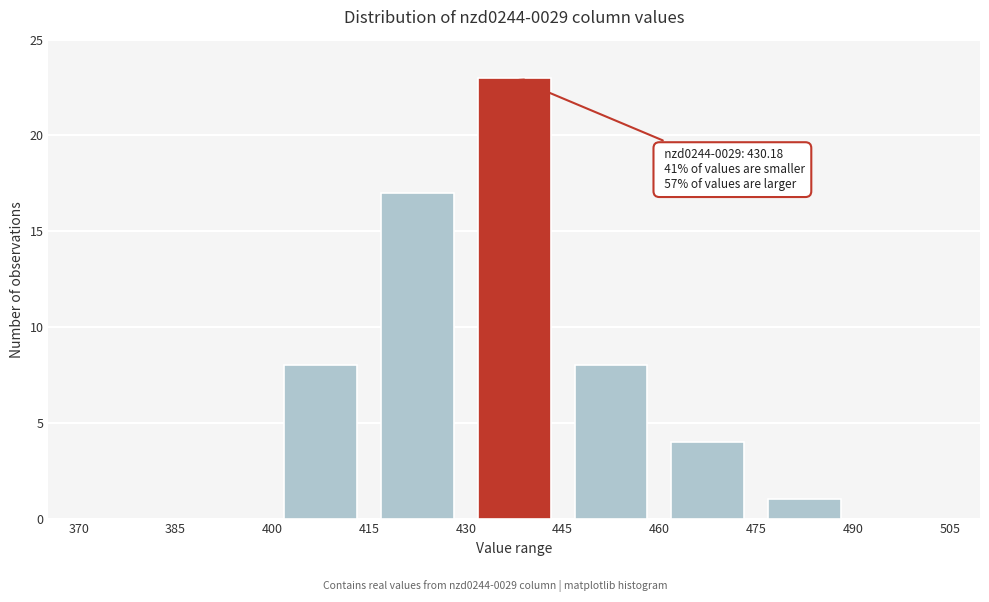

Which range on the x-axis has the tallest bar?

430 to 445